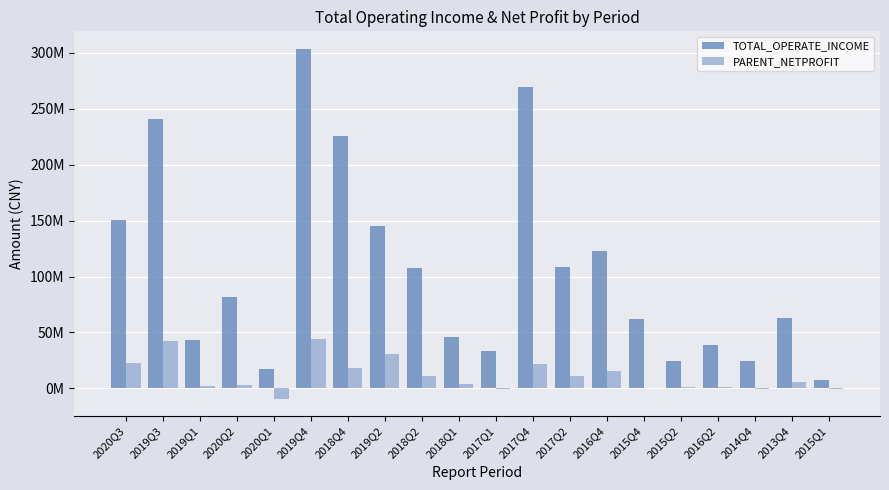

What are all the series names shown in the legend?

TOTAL_OPERATE_INCOME, PARENT_NETPROFIT